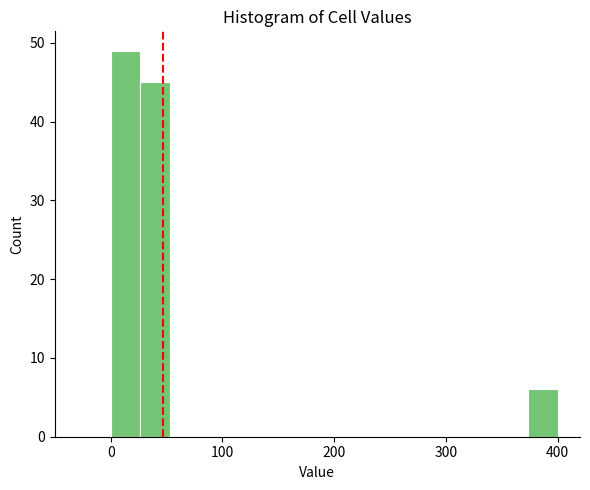

Read against the x-axis, roughly where is the centre of the tallest bar?

10